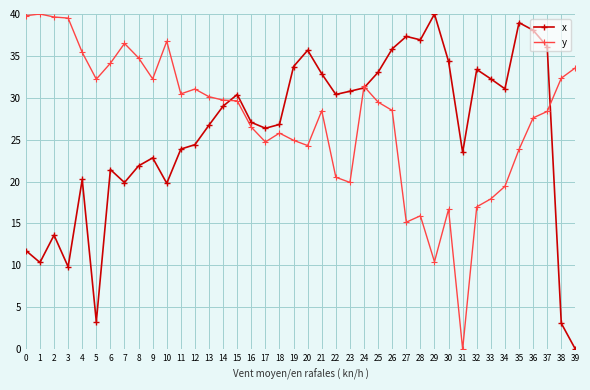

At 7, list the series in order from largest to smallest.

y, x